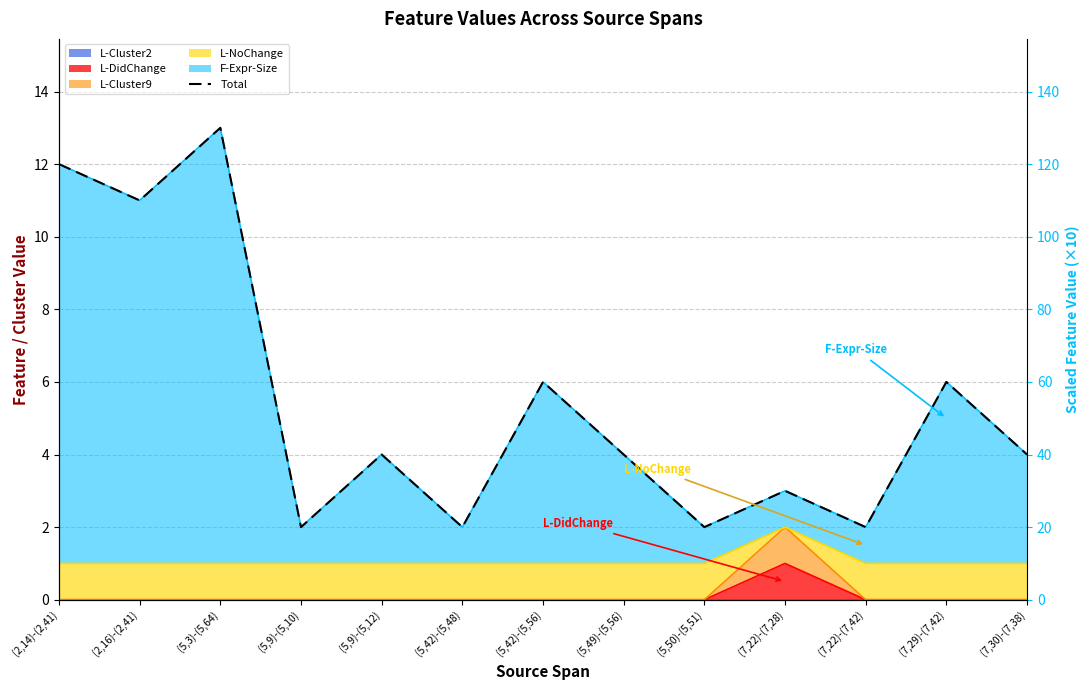

What is the ratio of the value at (5,9)-(5,10) to the value at (5,50)-(5,51)?

1.0